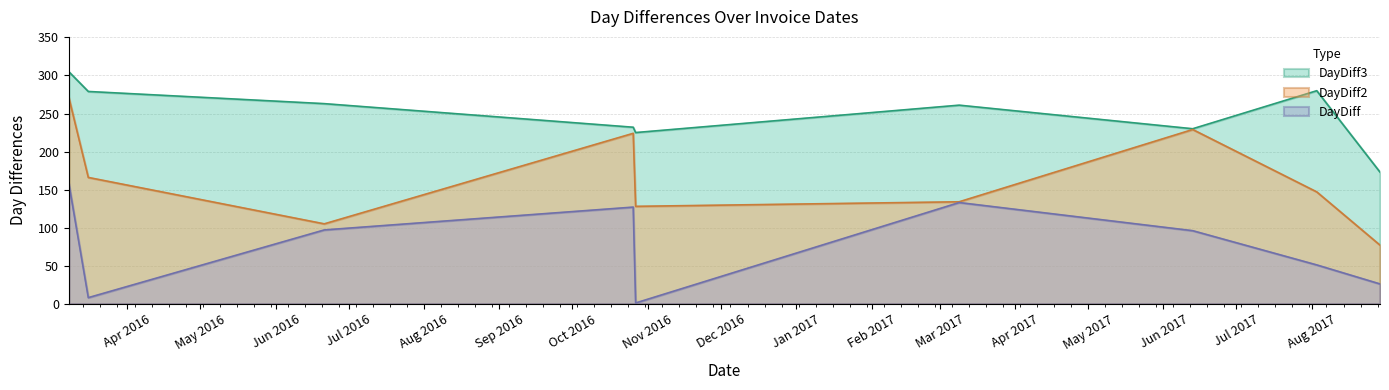

Reading left to right, list all the values displayed in this chart.

DayDiff: 158	8	97	127	1	133	96	51	26
DayDiff2: 271	166	105	224	128	134	229	147	77
DayDiff3: 305	279	263	232	225	261	230	280	173